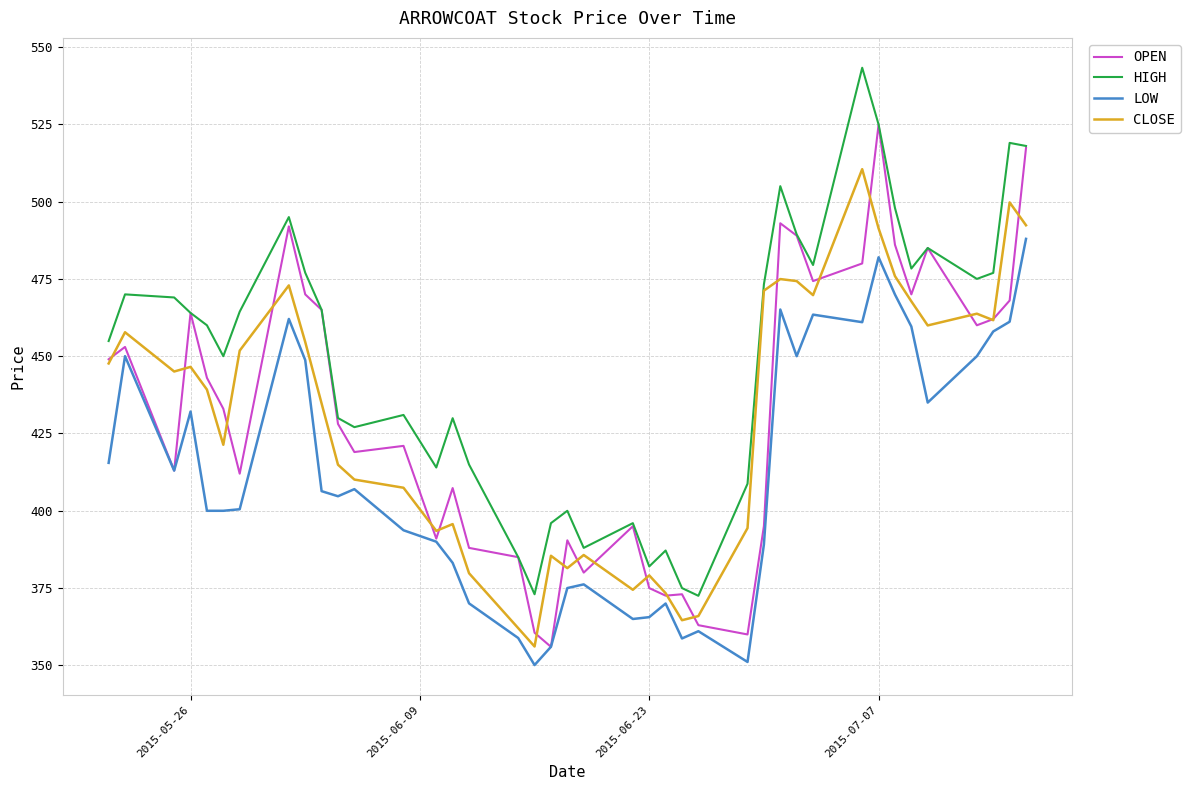

What is the smallest value displayed?

350.1